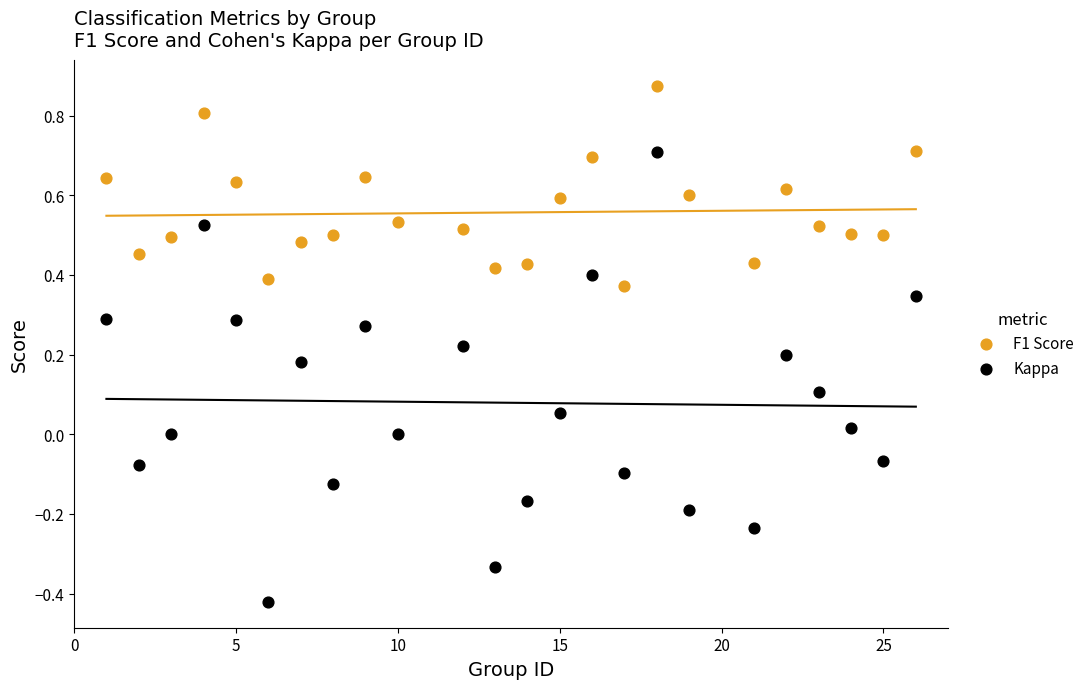

Across all data points, what is the range of Y values (max minus min)?

1.3